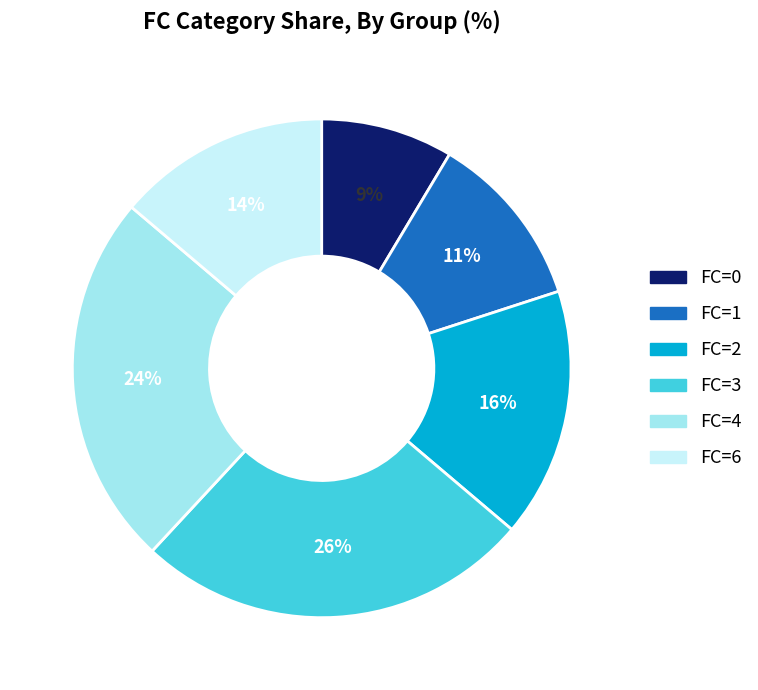

Do FC=0 and FC=1 together represent more than half of the pie?

No